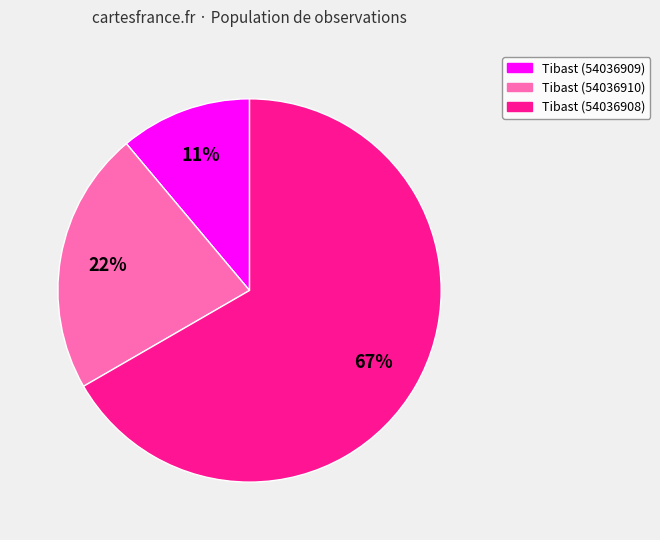

What is the ratio of the value at Tibast (54036910) to the value at Tibast (54036909)?

2.0